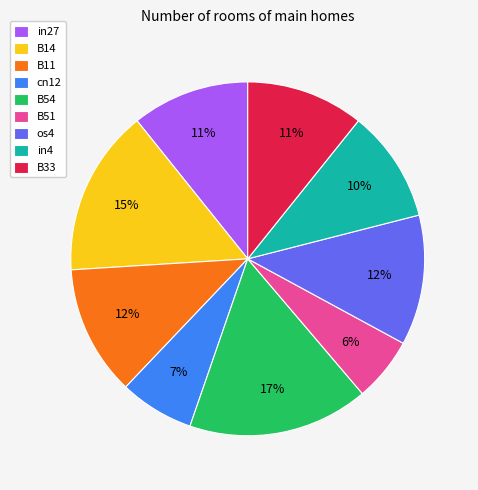

Which slice is the largest?

B54